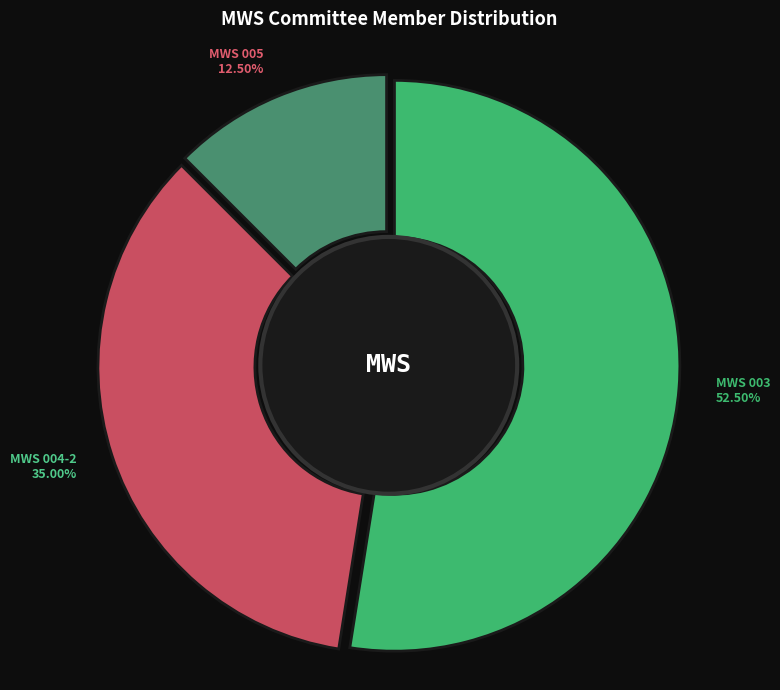

Is there any slice that represents more than half of the pie?

Yes